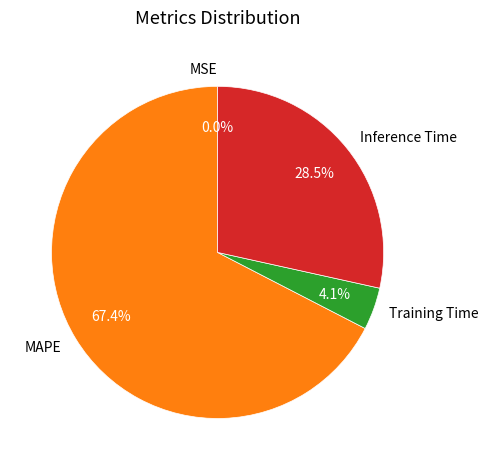

Which has a higher value, MAPE or Training Time?

MAPE